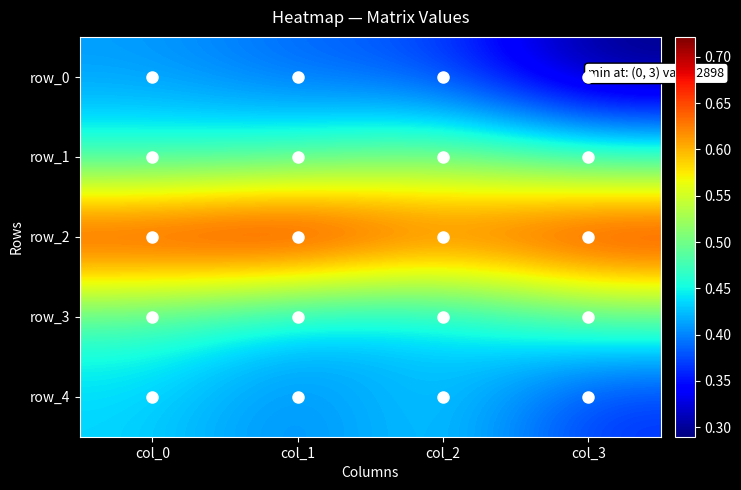

List the labels in order of row_4 value, smallest first.

col_3, col_1, col_0, col_2